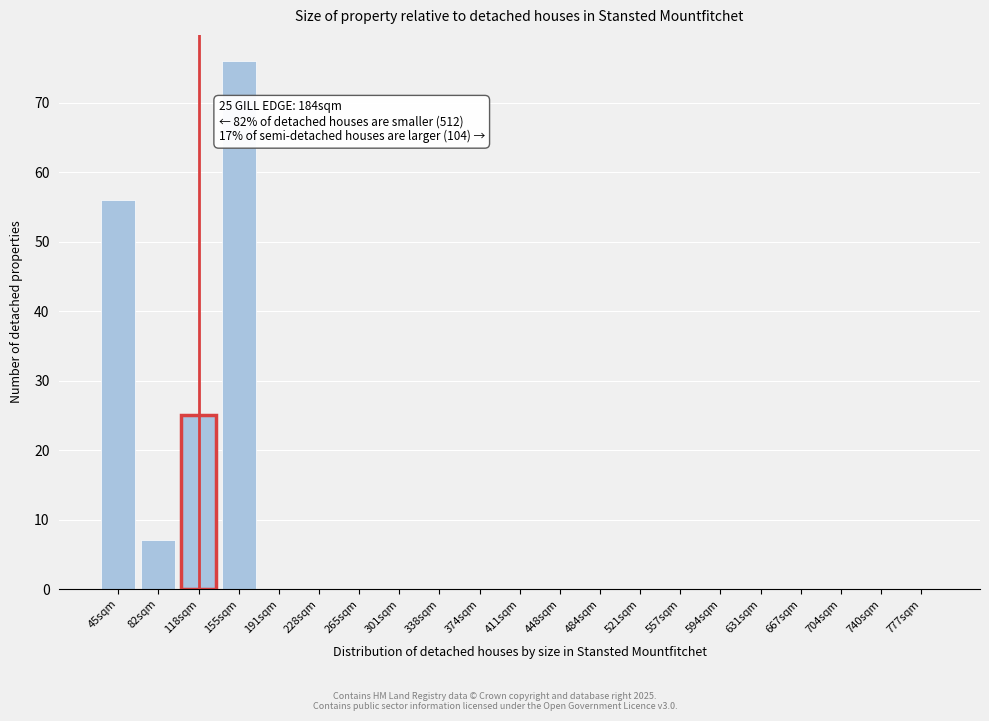

Reading left to right, extract all data points from this chart.

45sqm=56	82sqm=7	118sqm=25	155sqm=76	191sqm=0	228sqm=0	265sqm=0	301sqm=0	338sqm=0	374sqm=0	411sqm=0	448sqm=0	484sqm=0	521sqm=0	557sqm=0	594sqm=0	631sqm=0	667sqm=0	704sqm=0	740sqm=0	777sqm=0